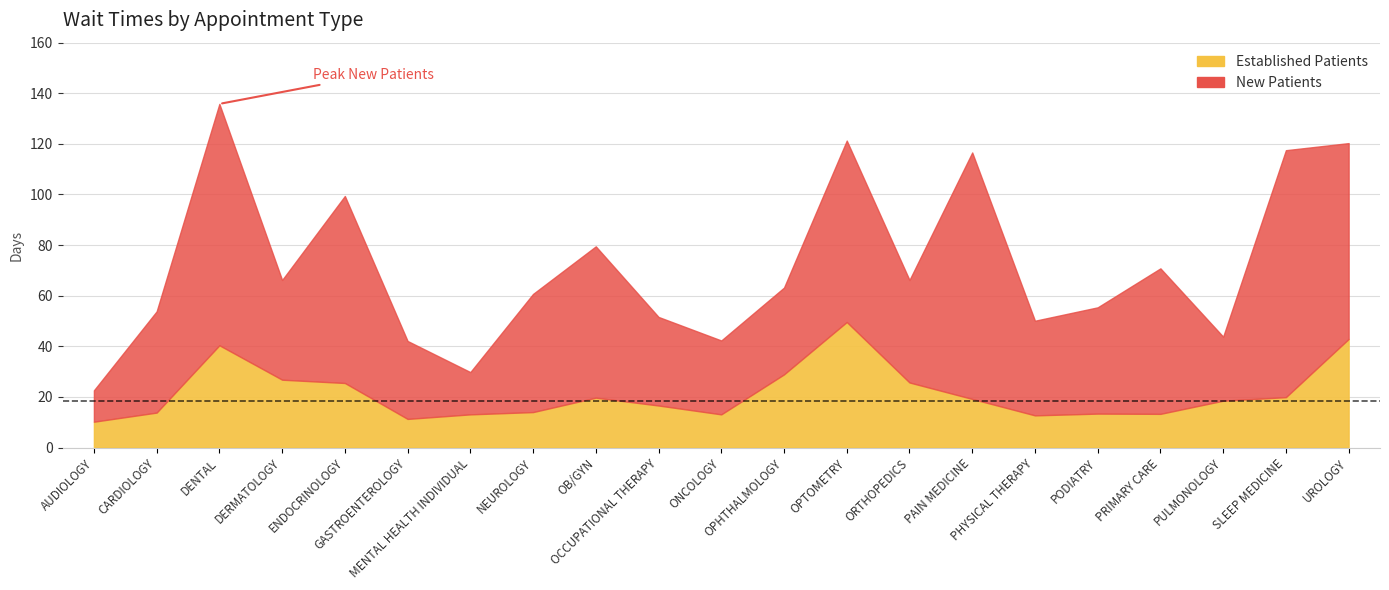

What is the highest value of the NewPatients series?

97.6